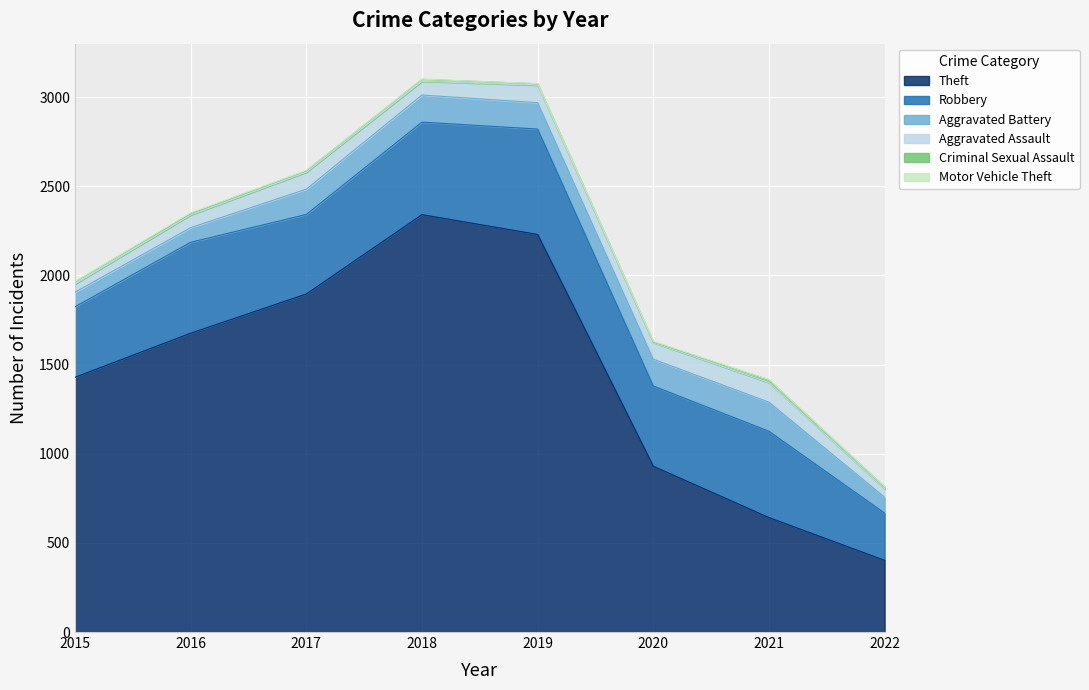

What is the difference between the highest and lowest values at 2016?

1672